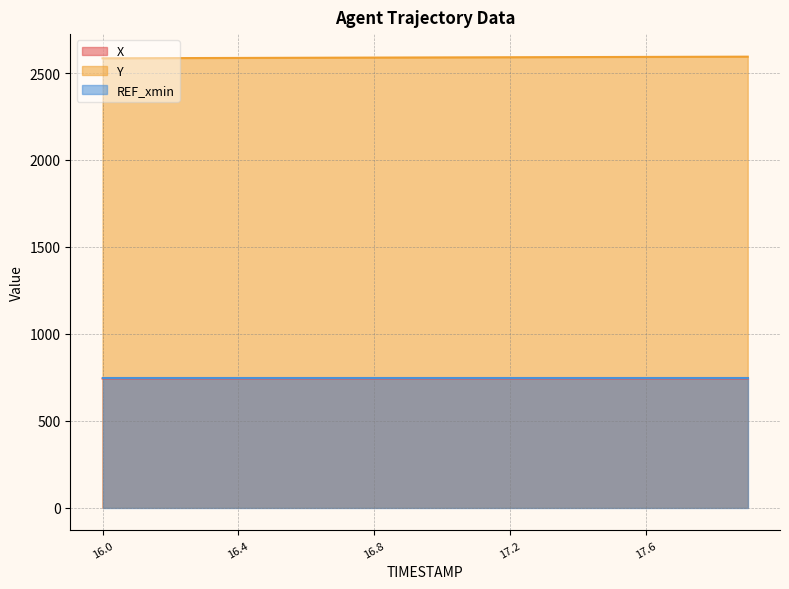

What value does the X series have at 16.2?

743.3